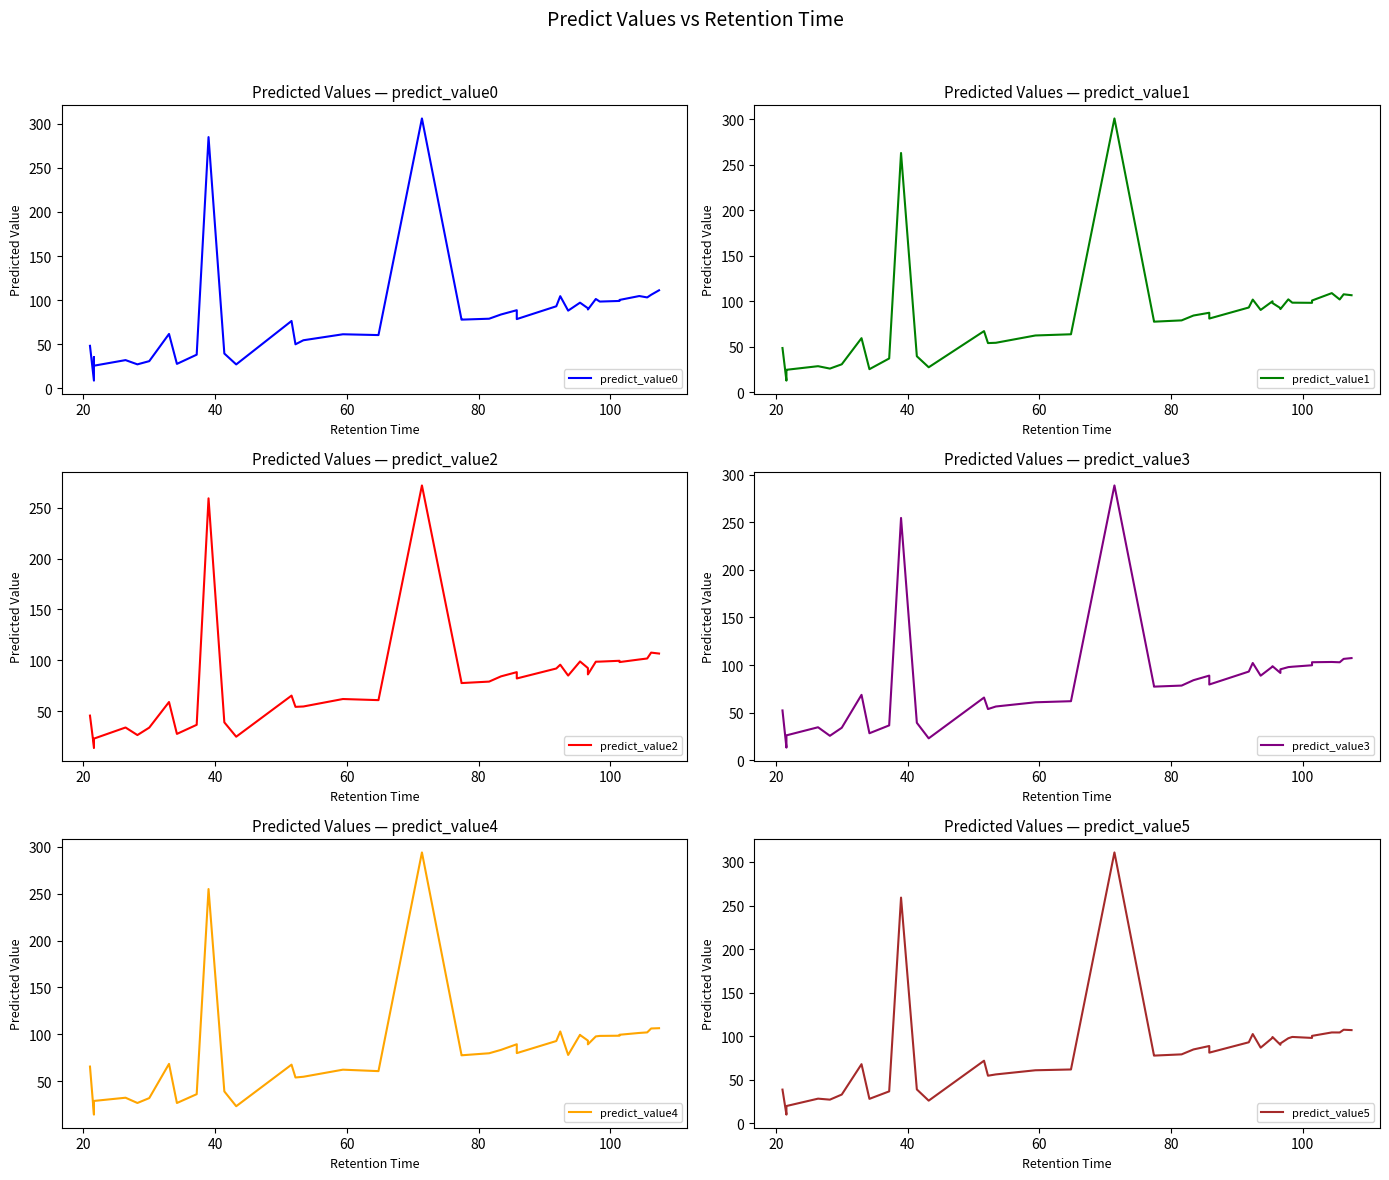

Read the predict_value5 value at 20.

10.1